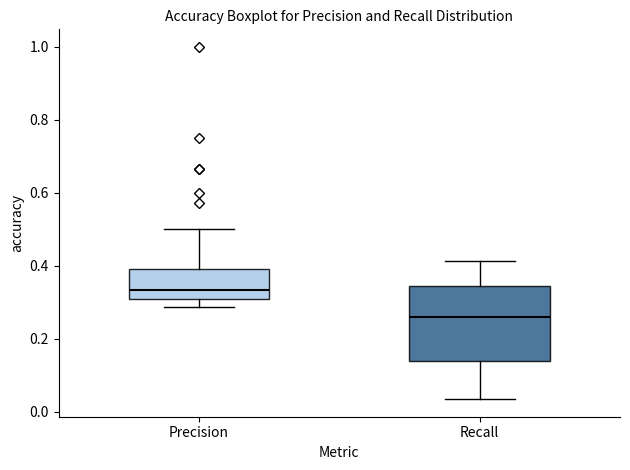

Reading left to right, read every box against the y-axis: the position of its median line, the range the box covers, and the ends of its whiskers. The values are not printed on the chart, so give them approximately, as read against the axis.

Precision: median 0.34, box 0.30 to 0.40, whiskers 0.28 to 0.50
Recall: median 0.26, box 0.14 to 0.34, whiskers 0.04 to 0.42